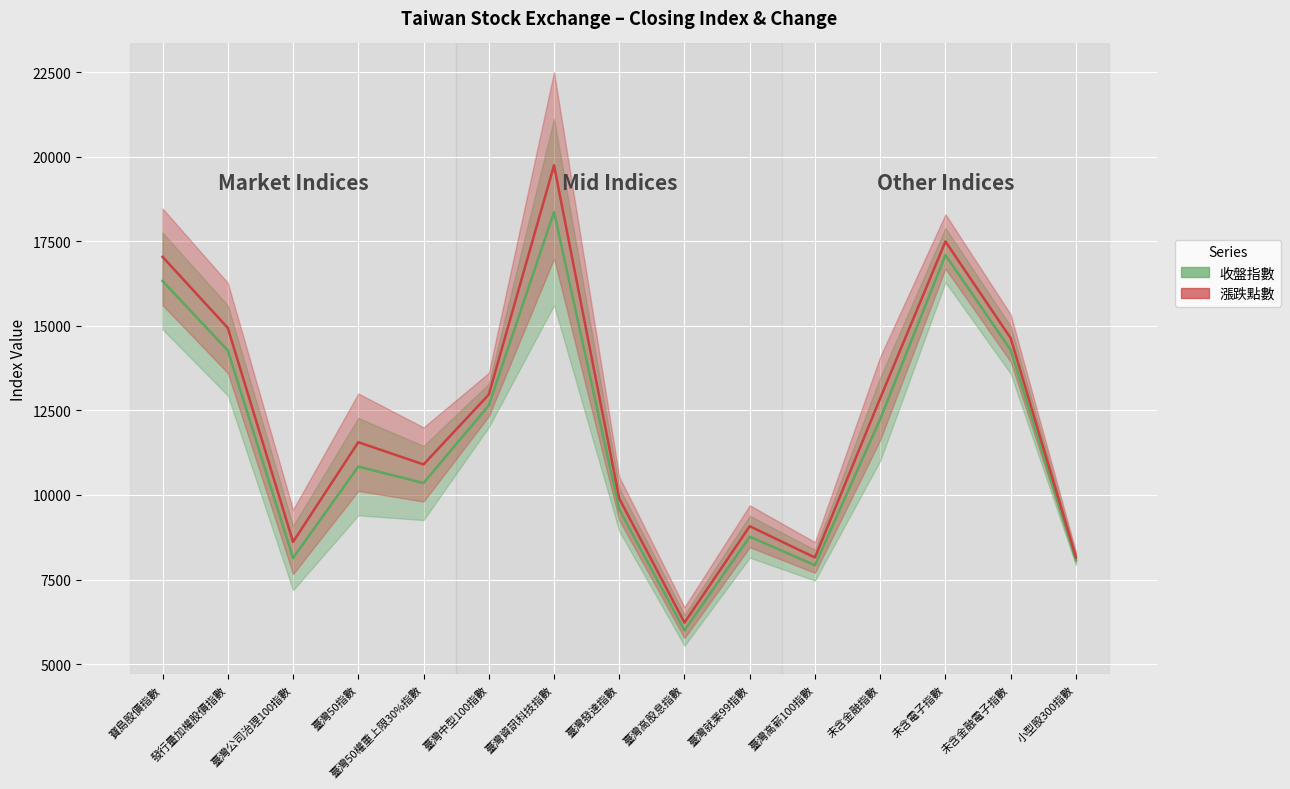

What is the label of the 1st point from the left?

寶島股價指數